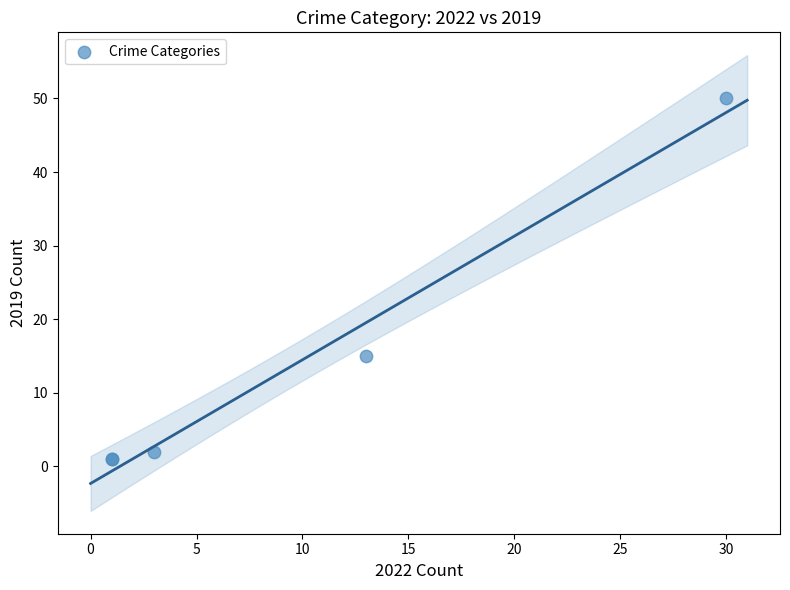

What Y value in the scatter plot is closest to 25?

15